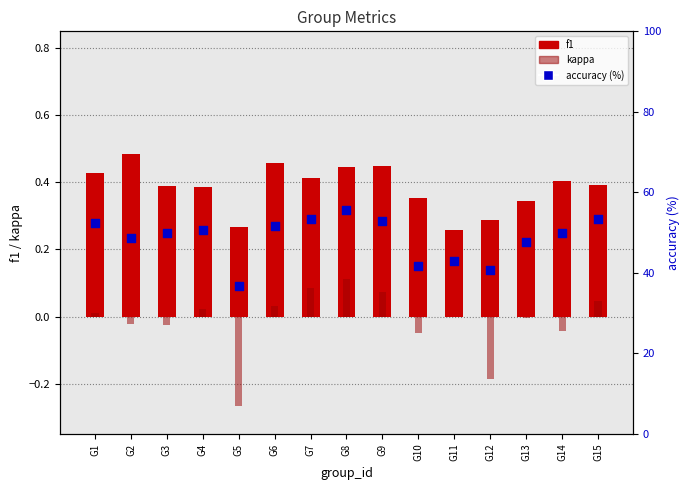

Is the value of f1 at G10 greater than the value of accuracy (%) at G7?

No